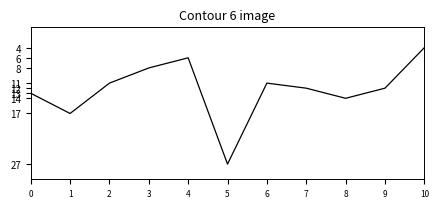

At which category does the chart reach its minimum across all series?

10